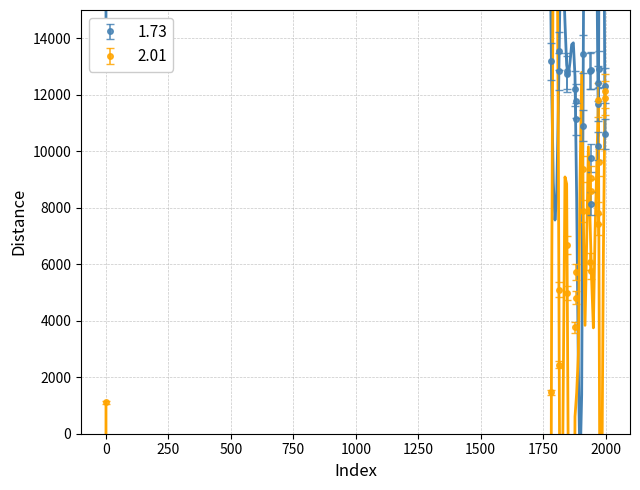

What is the difference between the maximum and minimum values in the 1.73 series?

5745.8